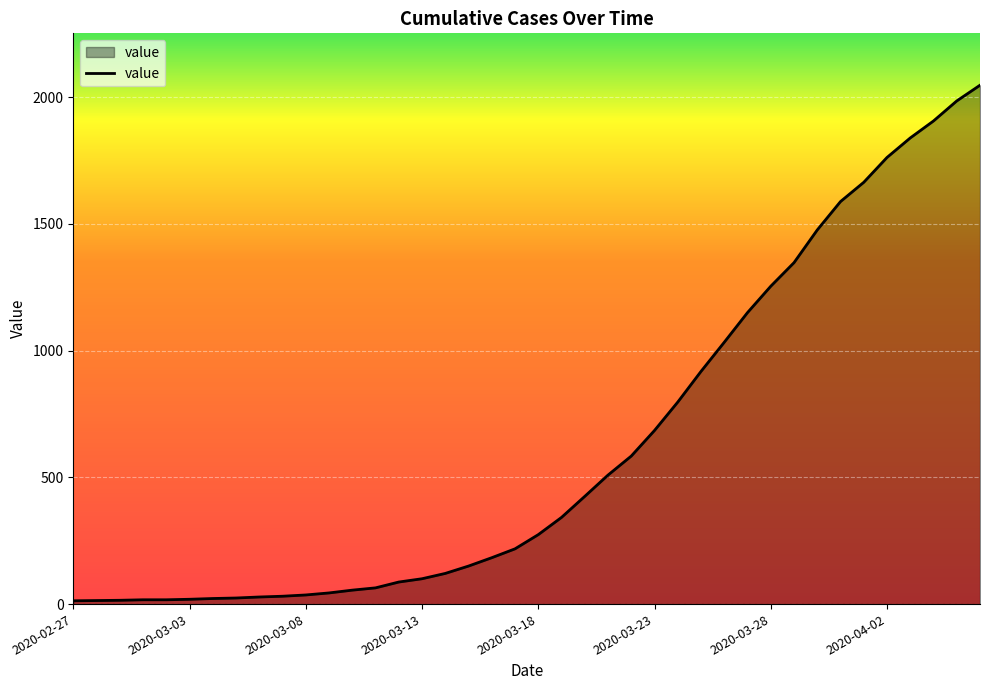

What is the difference between the maximum and minimum values?

2034